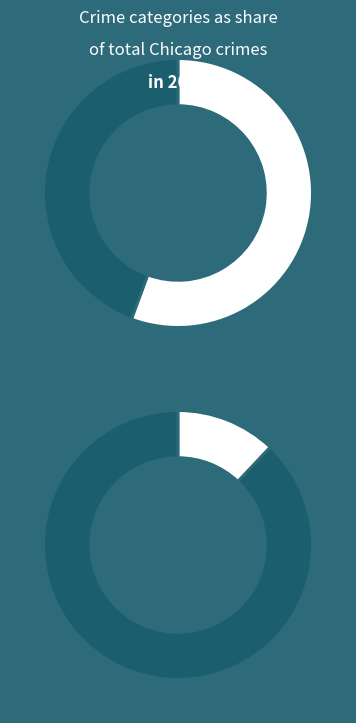

Is the sum of Aggravated Assault and Burglary greater than half?

No